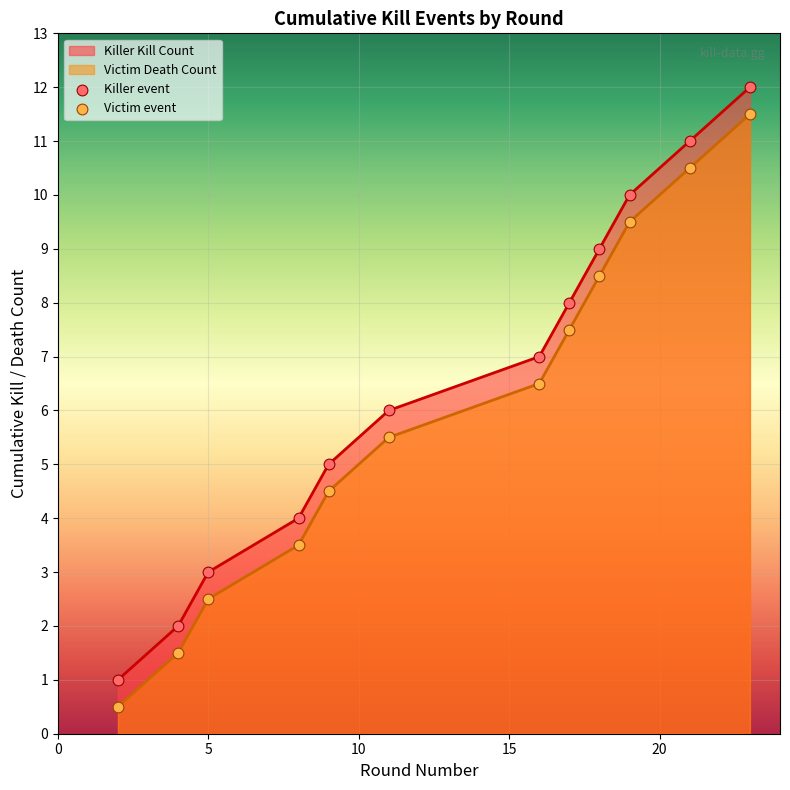

What is the smallest value displayed?

0.5